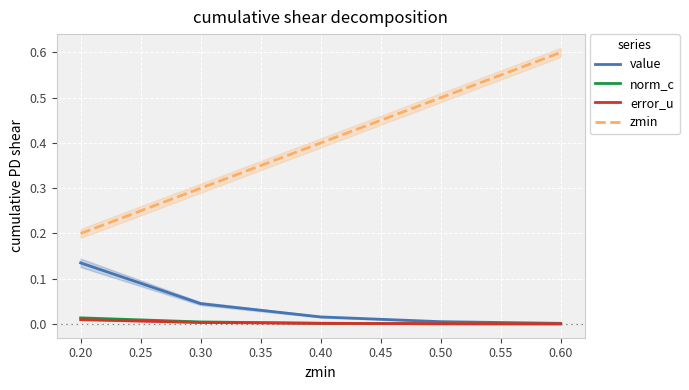

Is it true that value equals 0.2 at 0.20?

False